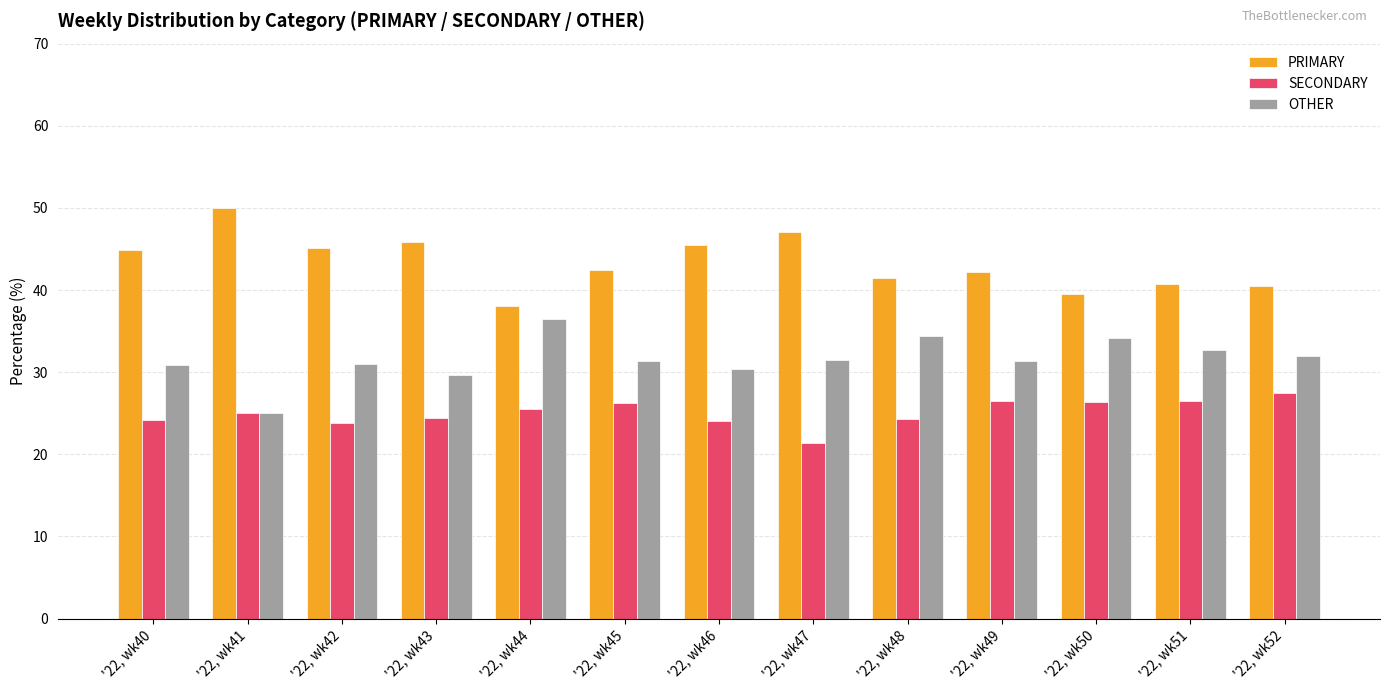

What is the total value across all series at '22, wk51?

100.0